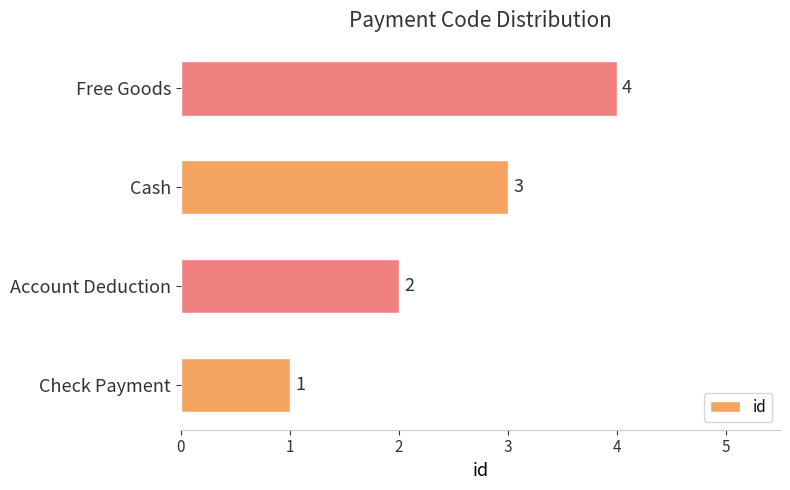

List the labels in order of value, smallest first.

Check Payment, Account Deduction, Cash, Free Goods